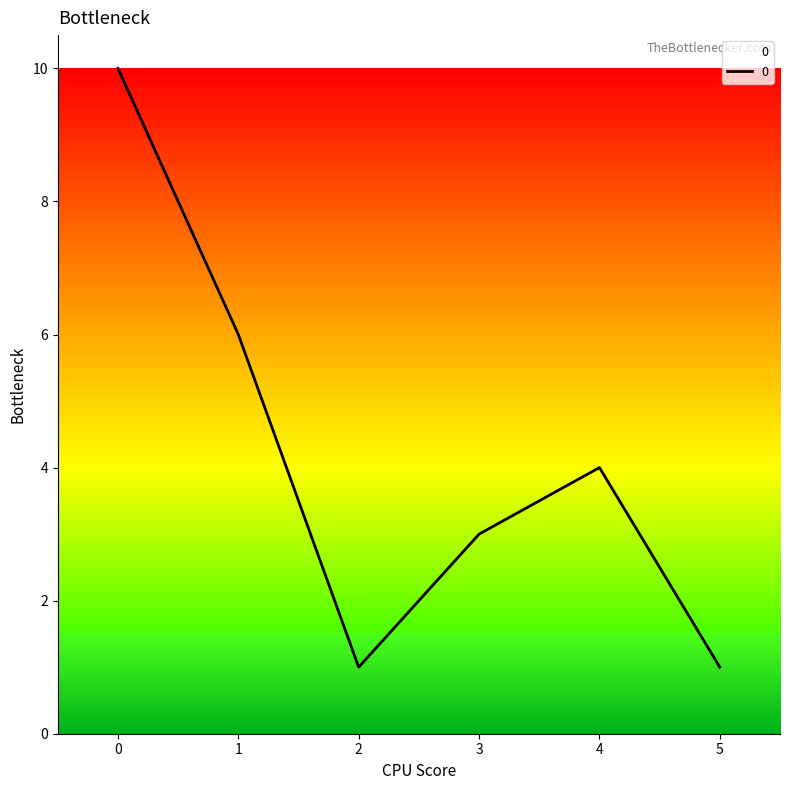

Approximately how many times larger is the value at 2 compared to 5?

1.0